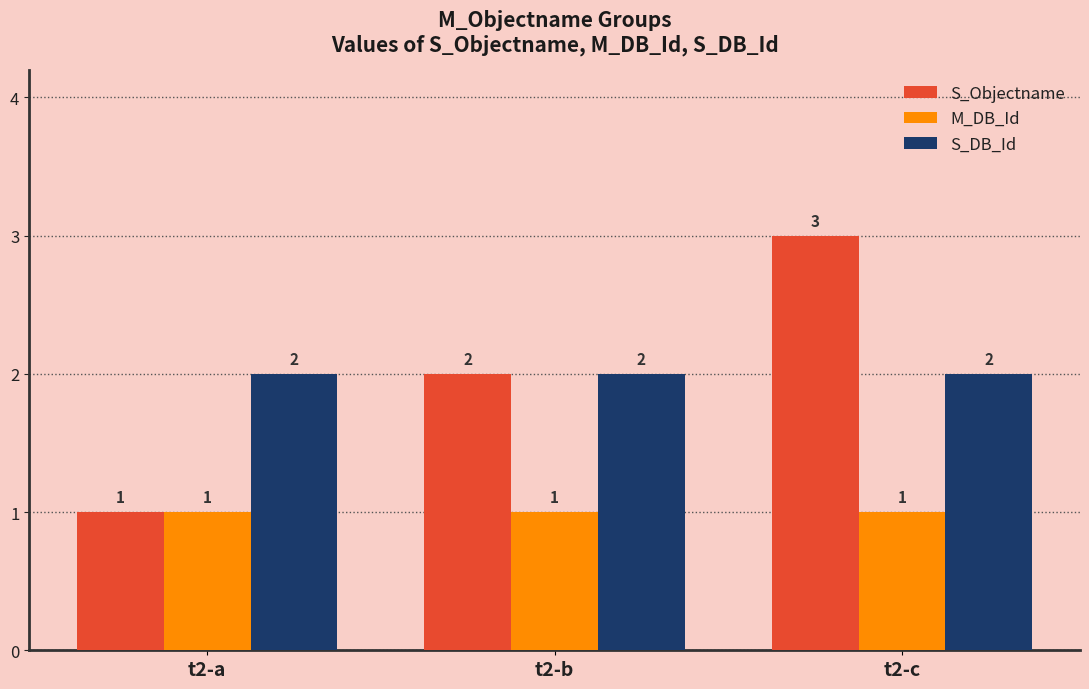

What is the highest value of the S_Objectname series?

3